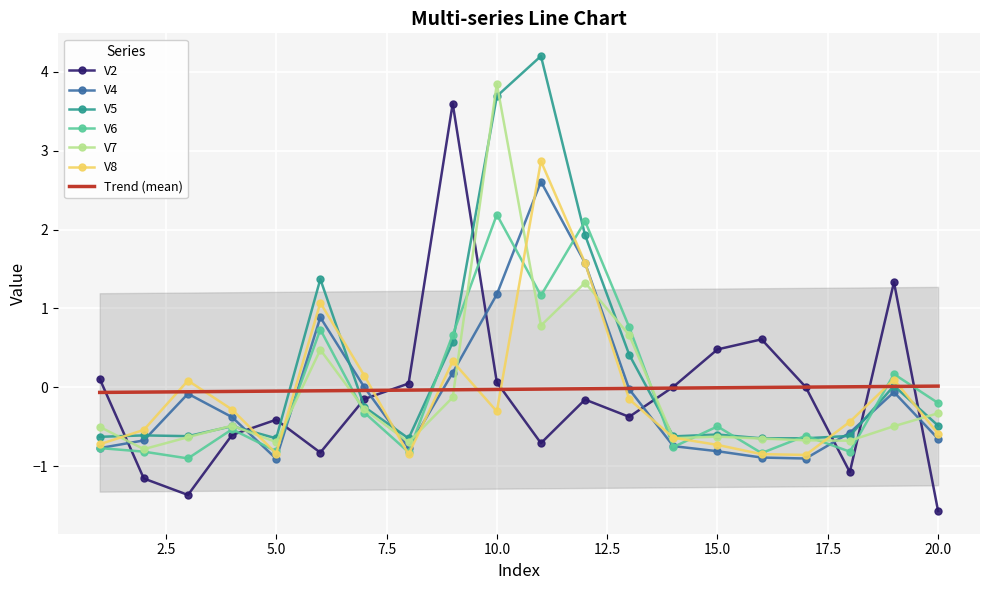

What are all the series names shown in the legend?

V2, V4, V5, V6, V7, V8